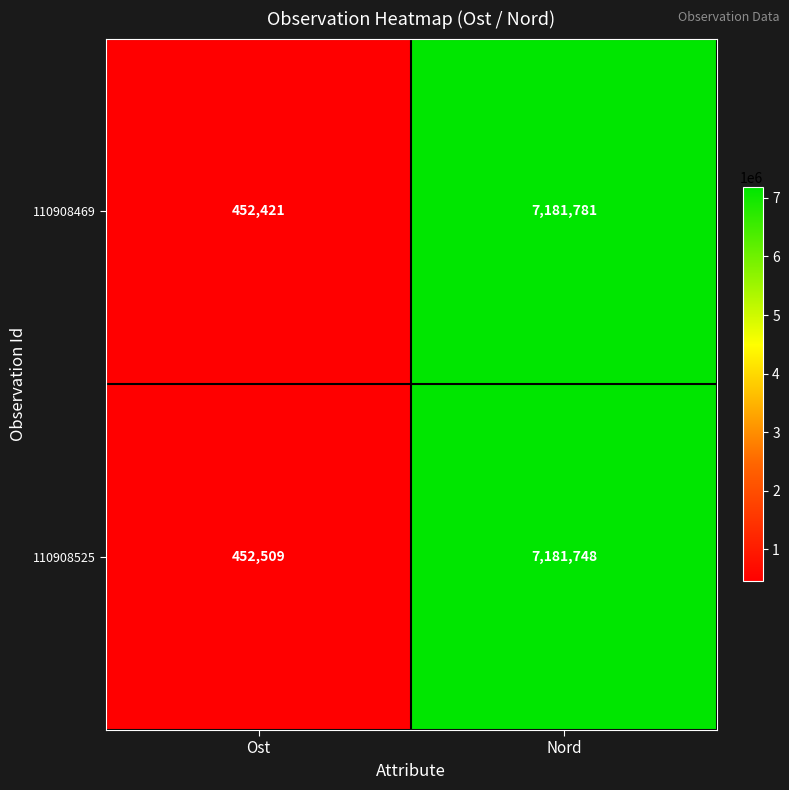

What is the maximum value for 110908525?

7181748